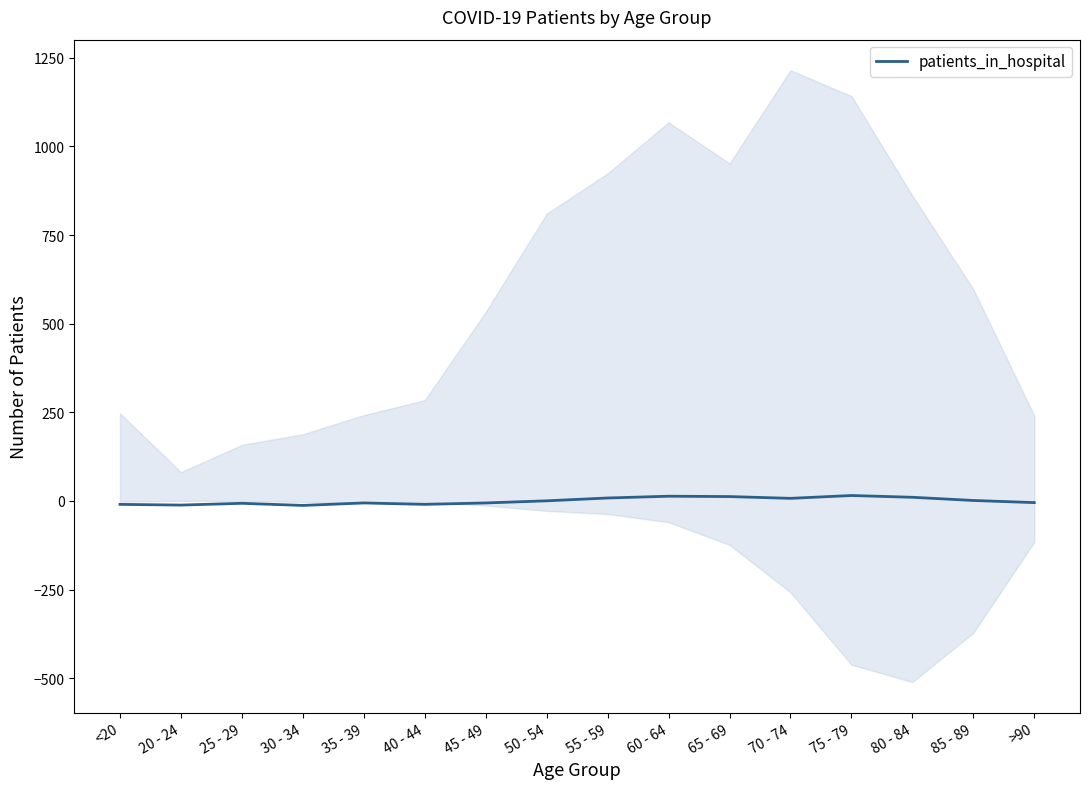

How many data points are above 0?

8